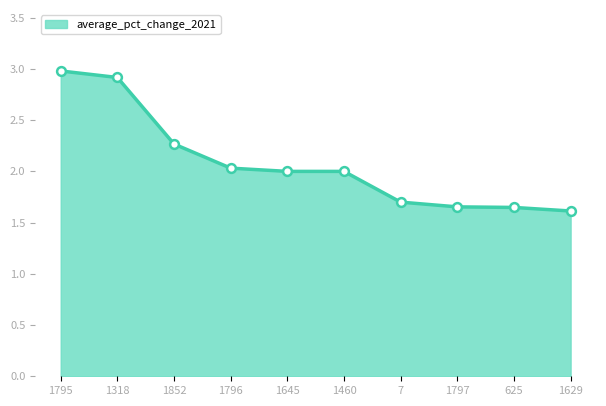

What is the ratio of the value at 1629 to the value at 1796?

0.8